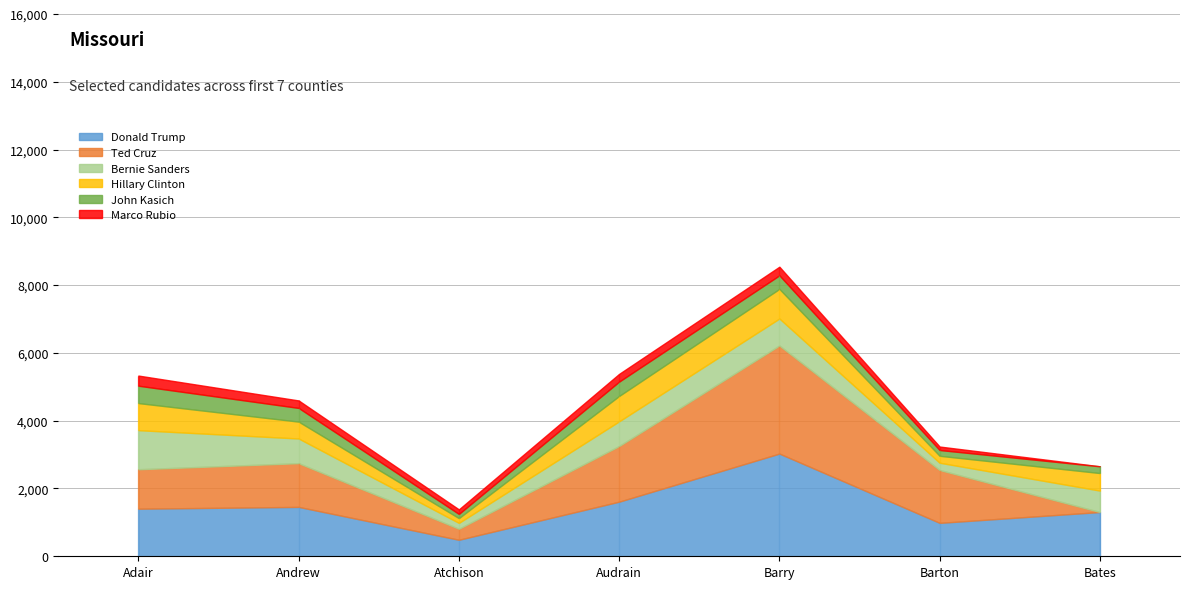

Is the value of John Kasich at Barton greater than the value of Ted Cruz at Barry?

No